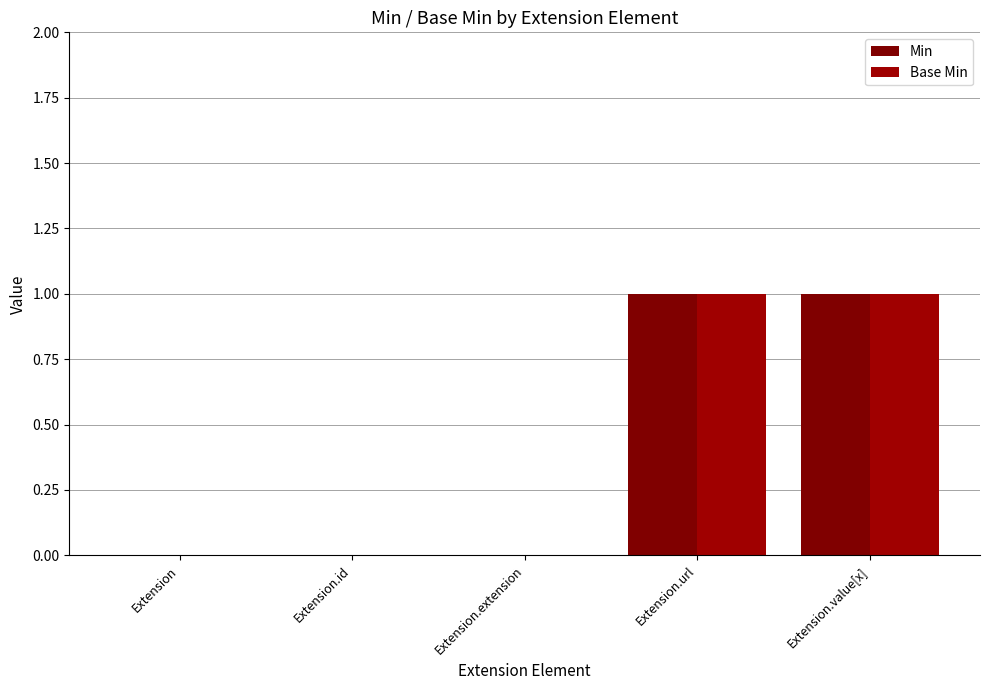

Does the chart contain stacked bars?

No